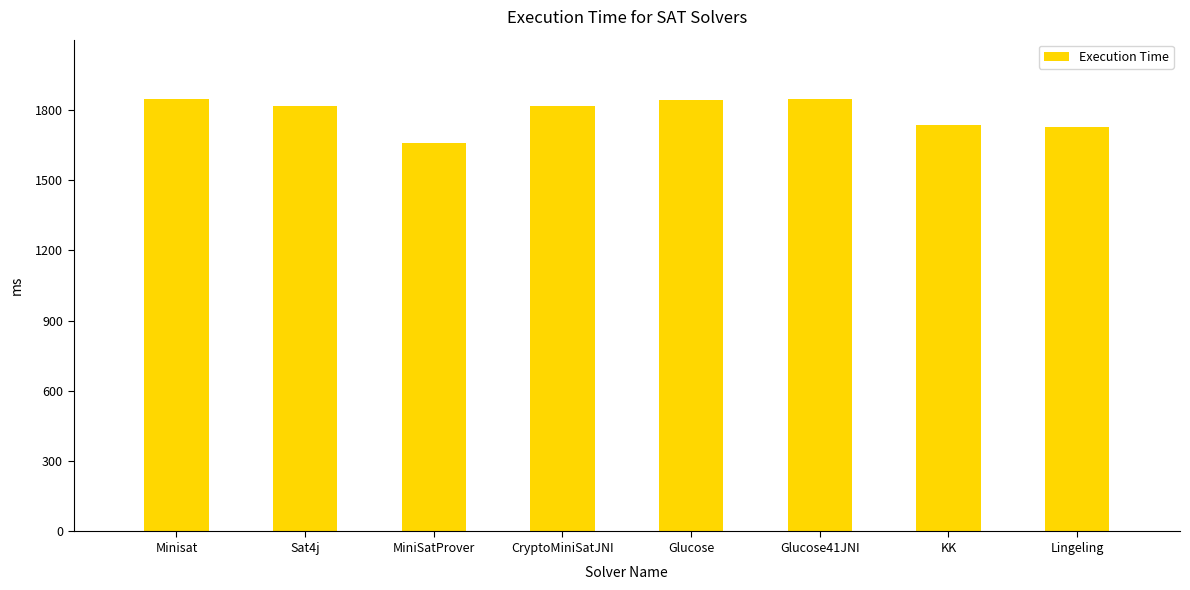

True or false: the data shows 3259 at Minisat.

False